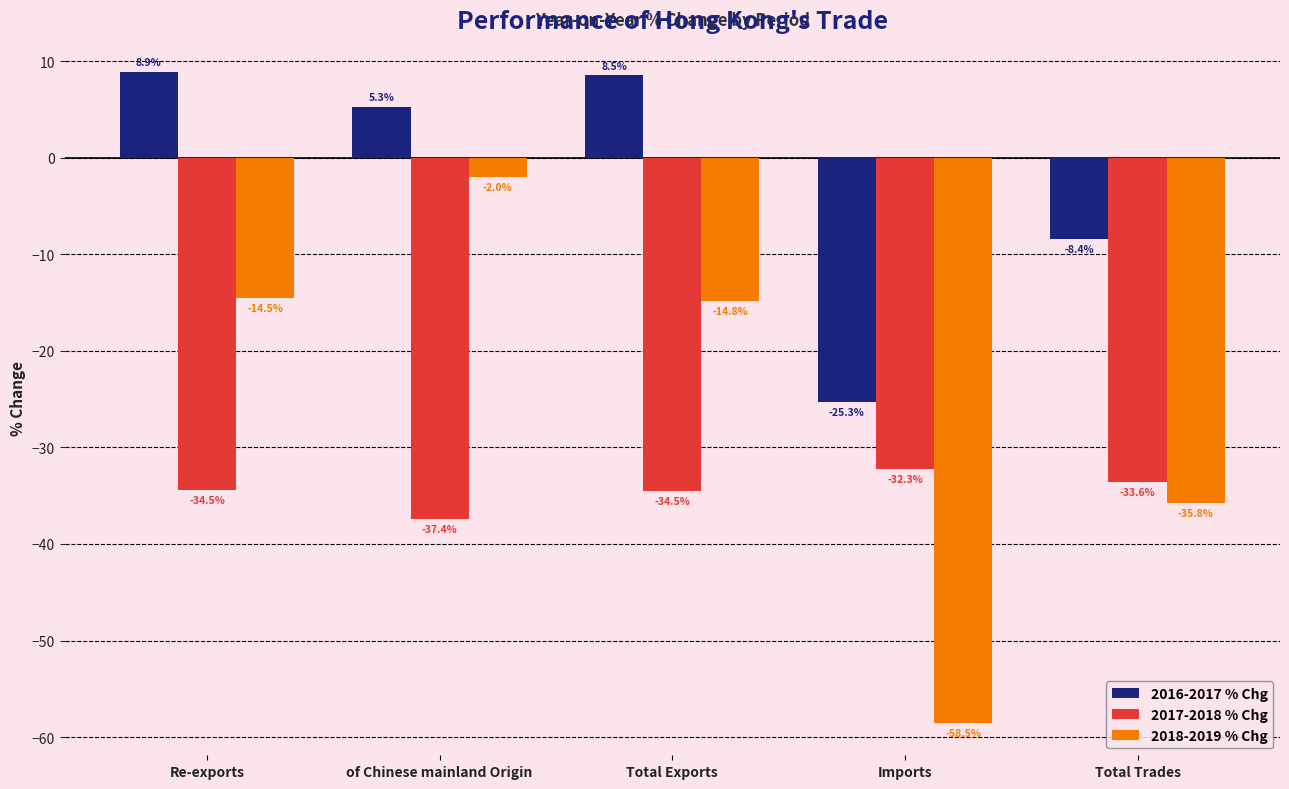

What is the sum of the 2017-2018 % Chg values at Imports and Total Trades?

-65.8